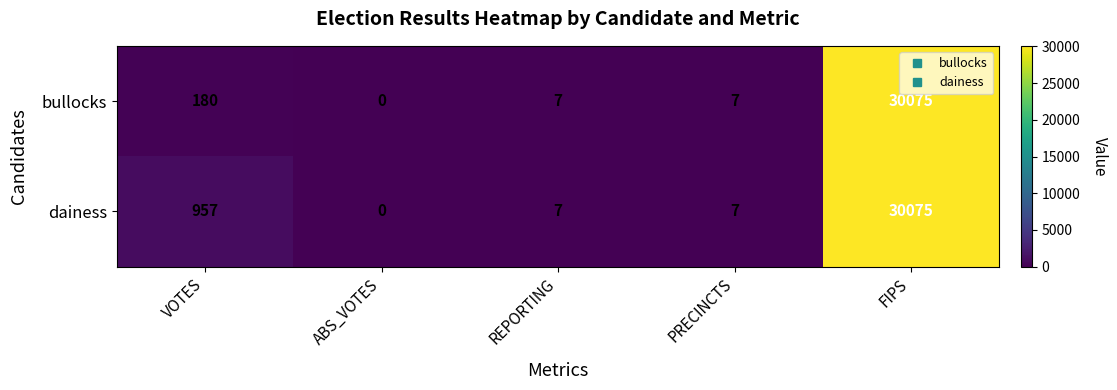

What is the sum of the bullocks values at PRECINCTS and VOTES?

187